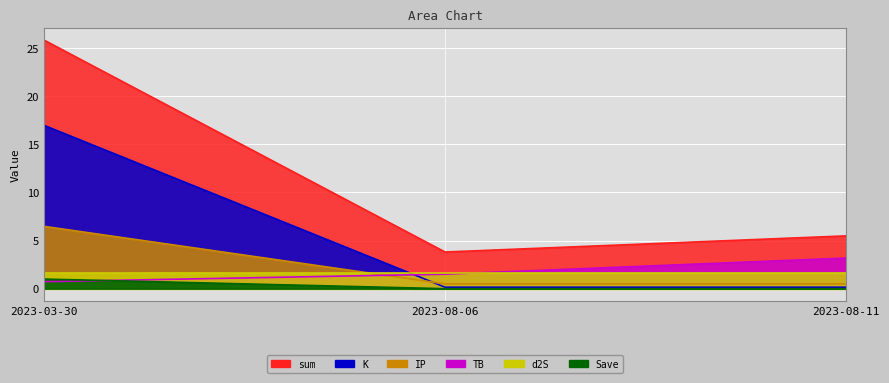

At which label is sum closest to 14?

2023-08-11